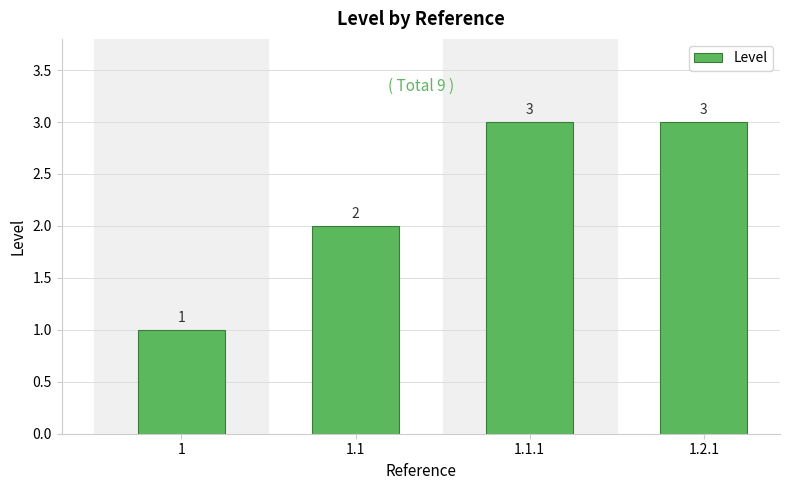

Reading right to left, transcribe all the data shown in this chart.

3	3	2	1